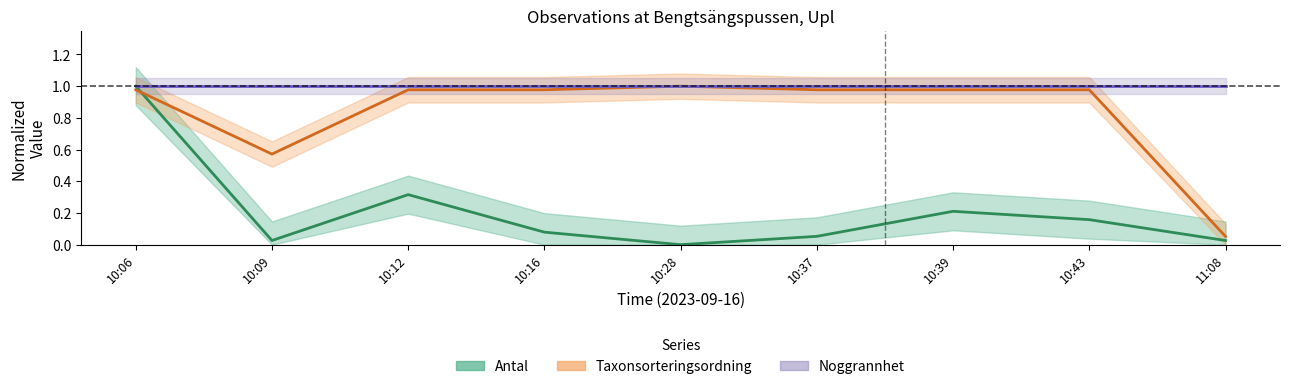

Is the value of Antal at 11:08 greater than the value of Noggrannhet at 10:43?

No